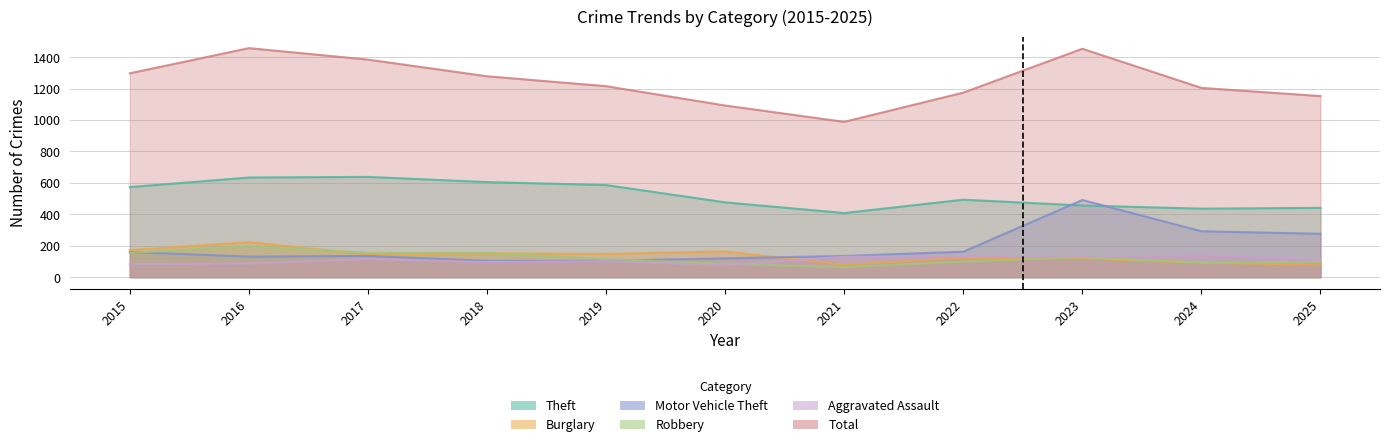

Reading right to left, transcribe all the data shown in this chart.

Aggravated Assault: 108	140	130	133	130	76	102	96	116	87	83
Burglary: 79	92	120	123	79	164	148	152	145	223	172
Motor Vehicle Theft: 276	292	491	162	135	120	104	104	135	131	160
Robbery: 98	92	127	99	64	85	115	154	155	197	155
Theft: 441	436	456	493	408	476	586	605	638	634	573
Total: 1152	1204	1453	1174	988	1092	1215	1278	1384	1457	1297